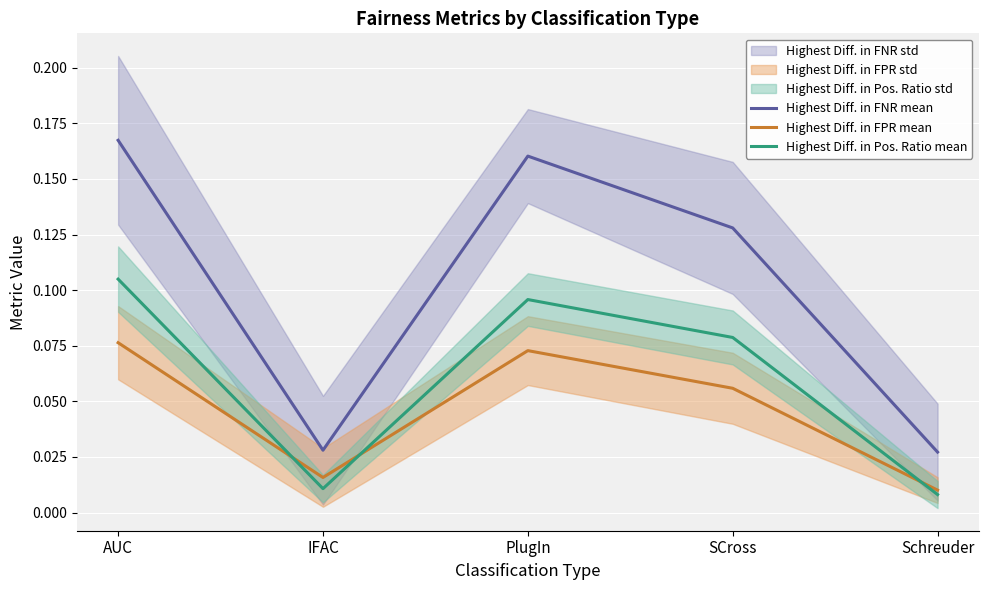

What is the difference between the maximum and minimum values in the Highest Diff. in FNR mean series?

0.1